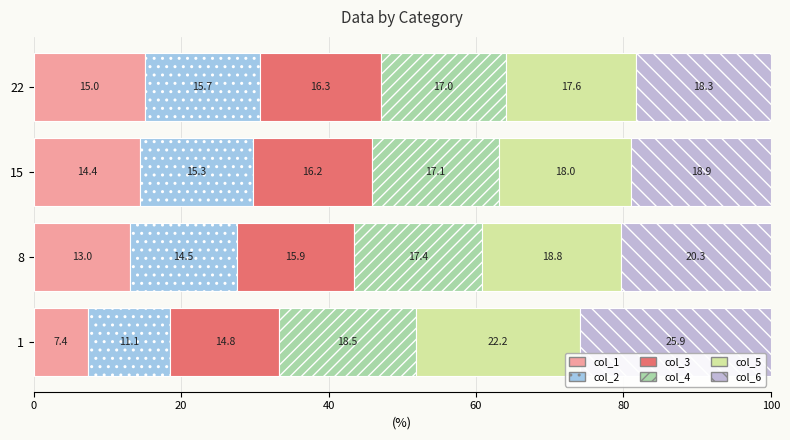

What is the value of the col_1 bar at the 1st from the left?

7.4